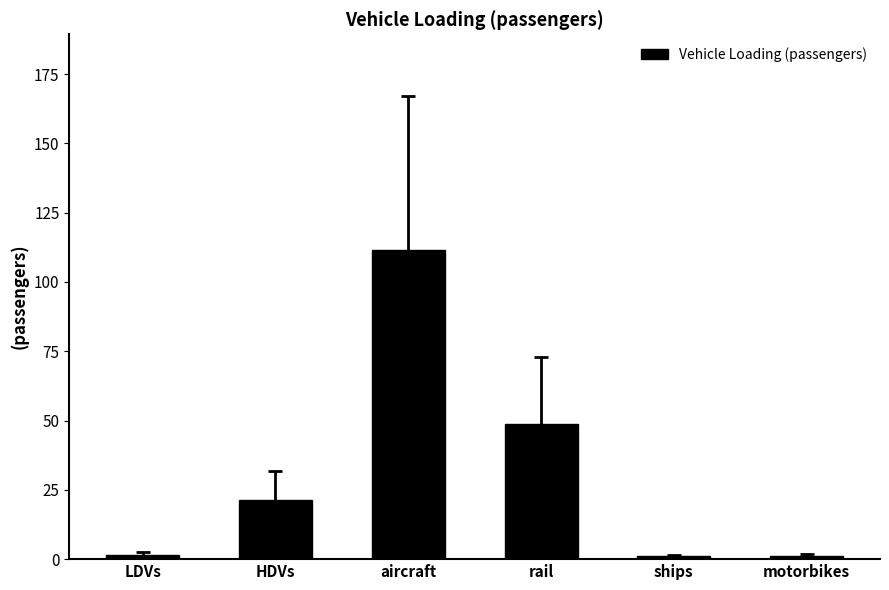

What is the change in value from LDVs to motorbikes?

-0.4